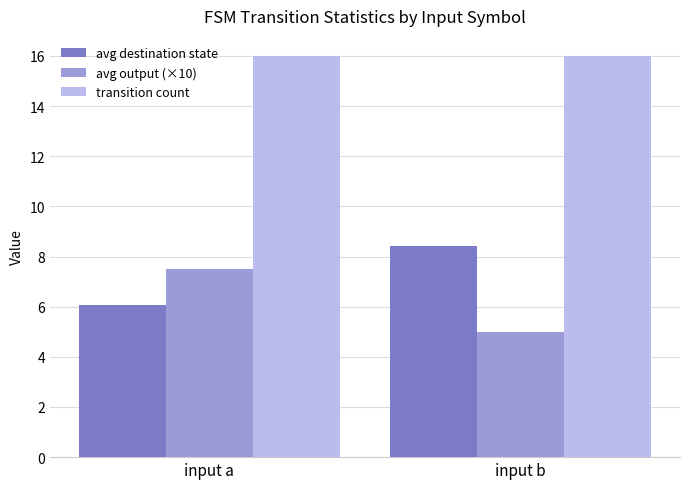

How many data points does each series have?

2